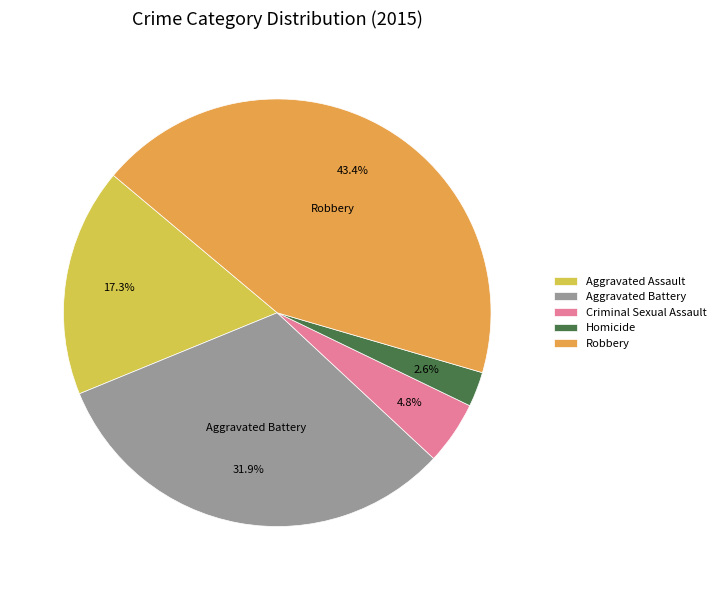

Between Robbery and Aggravated Battery, which is larger?

Robbery